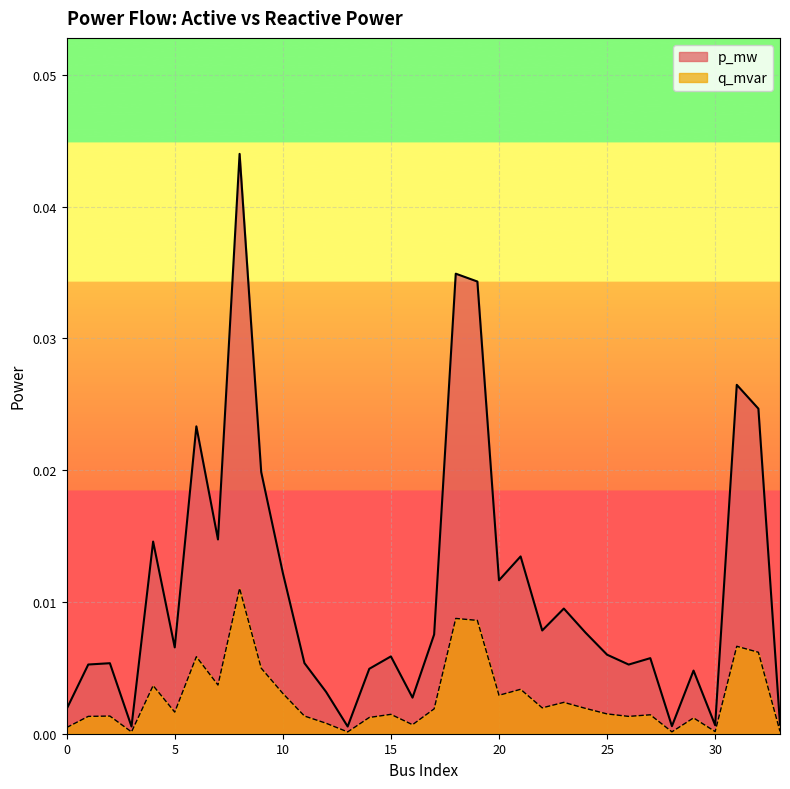

At which label does p_mw reach its minimum?

13